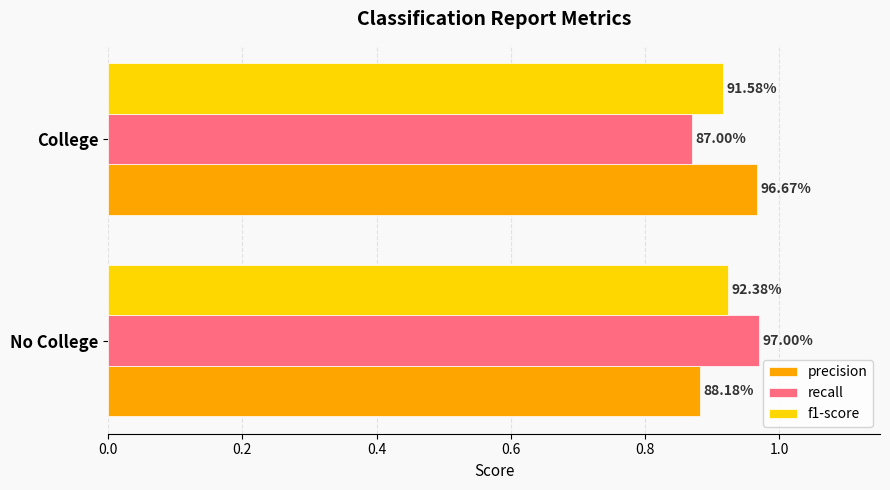

What are all the series names shown in the legend?

precision, recall, f1-score